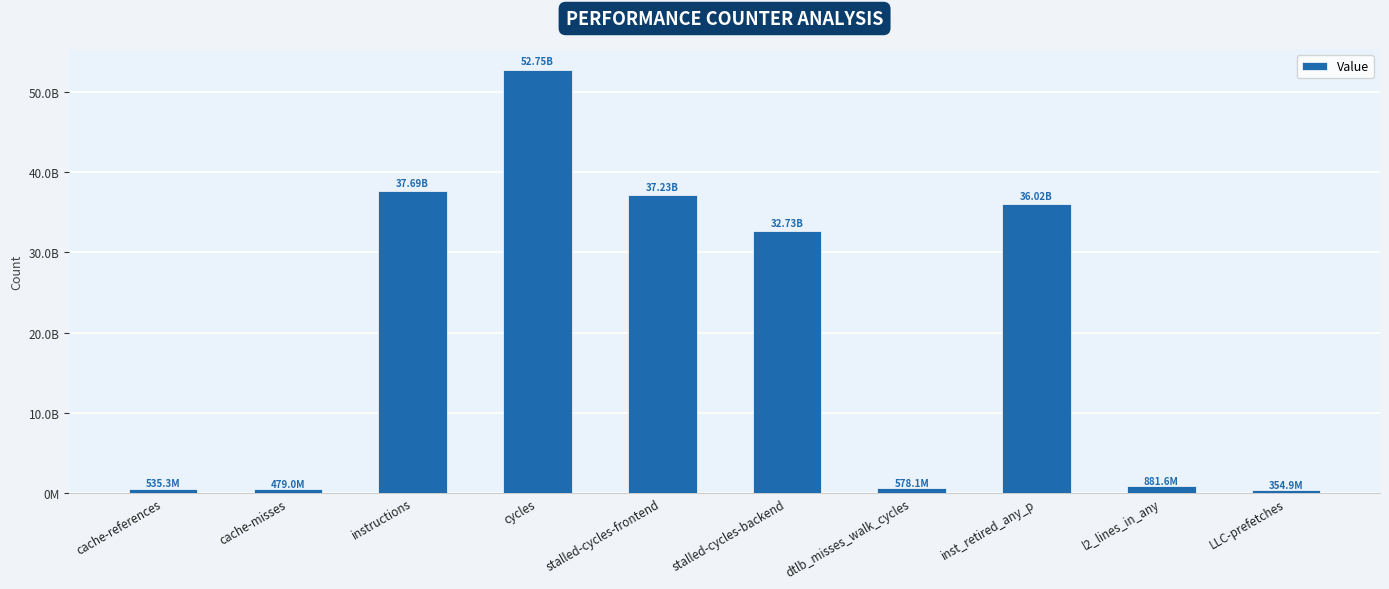

What is the greatest value displayed?

52749989680